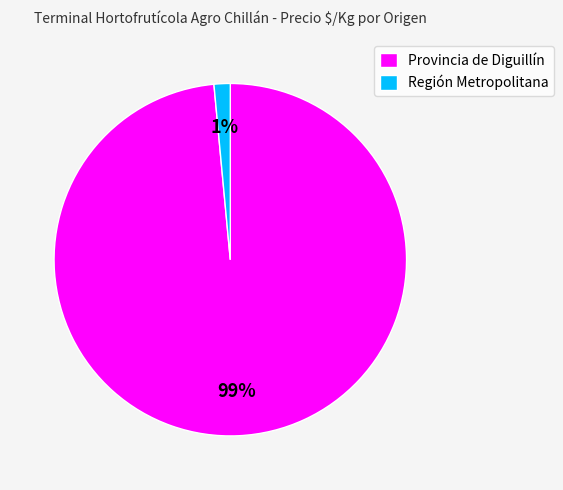

Rank the categories by value from lowest to highest.

Región Metropolitana, Provincia de Diguillín